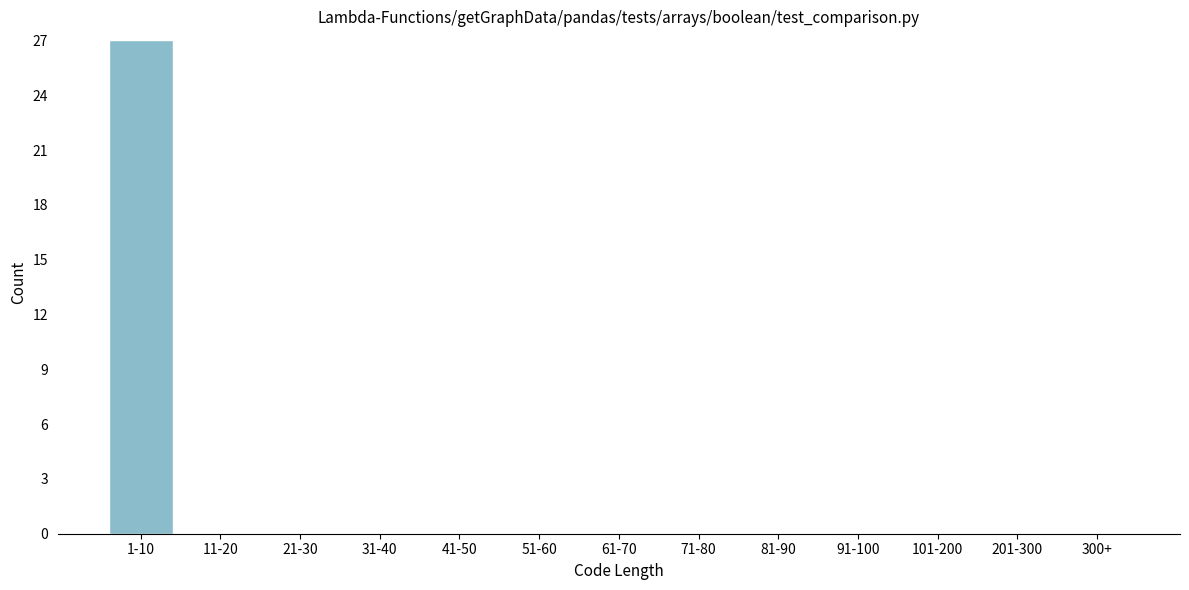

Reading left to right, transcribe all the data shown in this chart.

1-10=27	11-20=0	21-30=0	31-40=0	41-50=0	51-60=0	61-70=0	71-80=0	81-90=0	91-100=0	101-200=0	201-300=0	300+=0